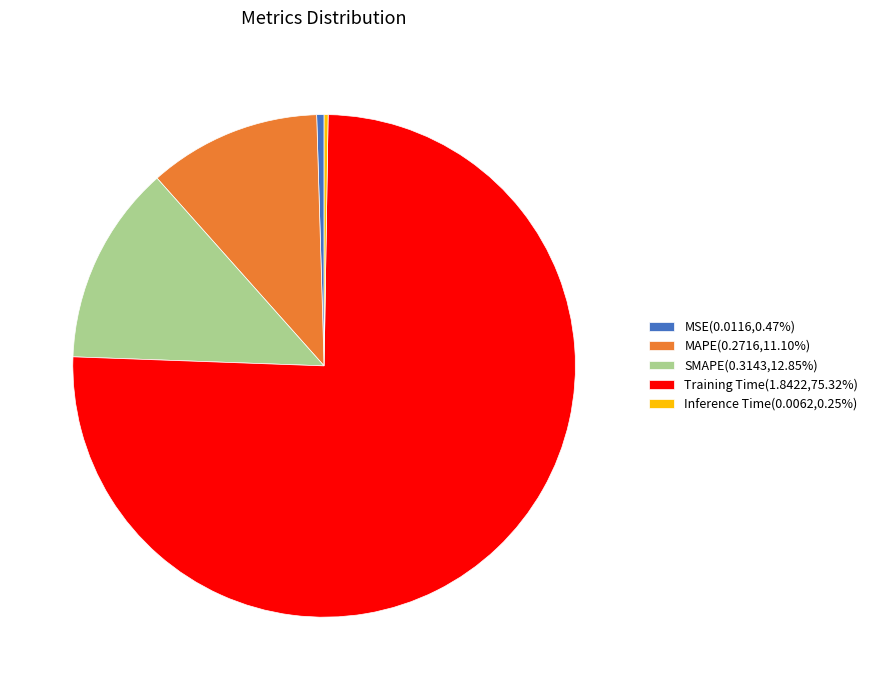

Do SMAPE(0.3143,12.85%) and Training Time(1.8422,75.32%) together represent more than half of the pie?

Yes